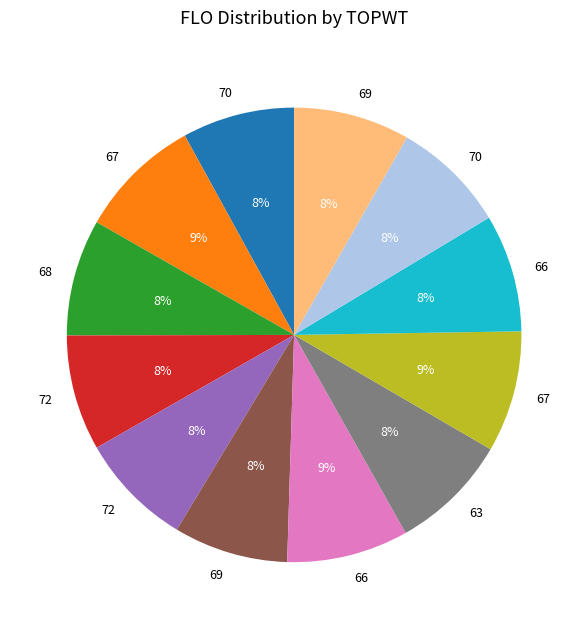

Does any single category account for the majority?

No